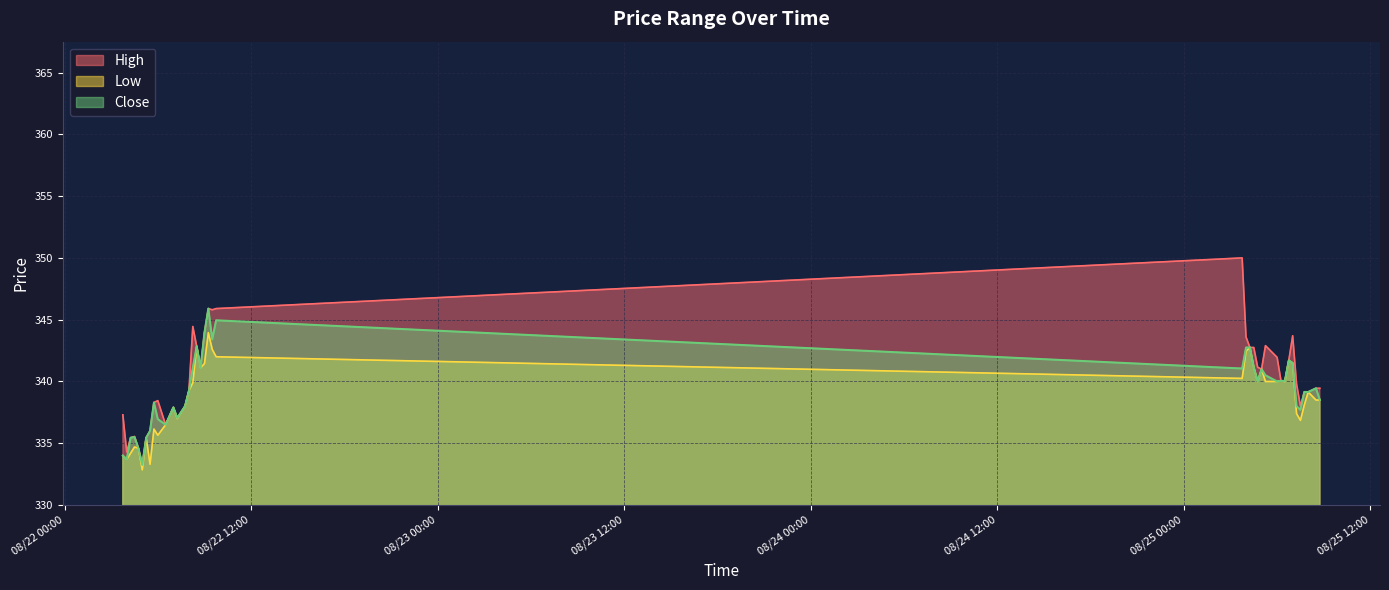

True or false: Close and High intersect in this chart.

False